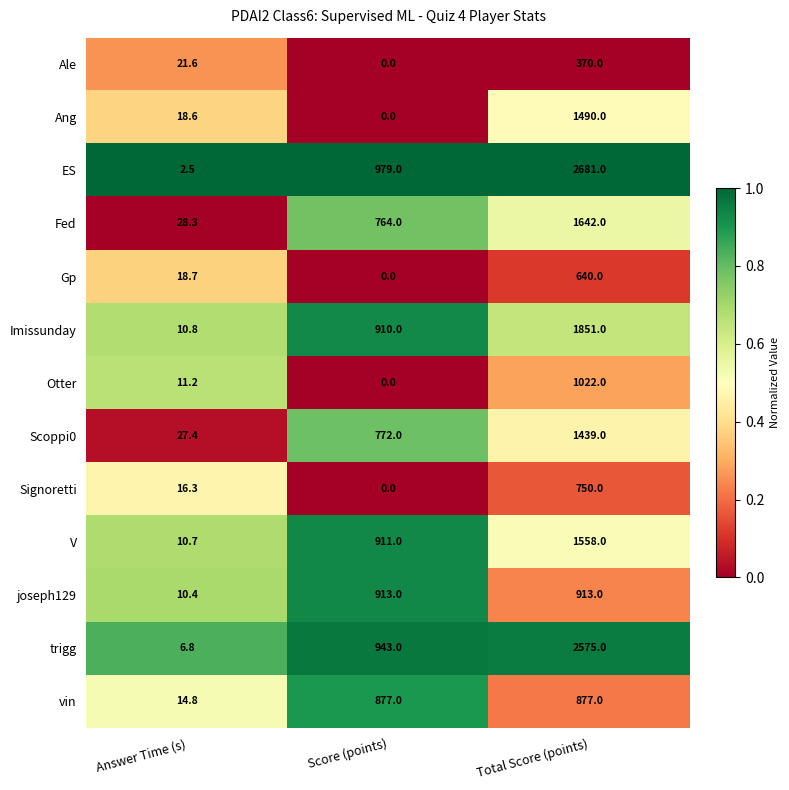

What is the difference between the highest and lowest values at Answer Time (s)?

25.8